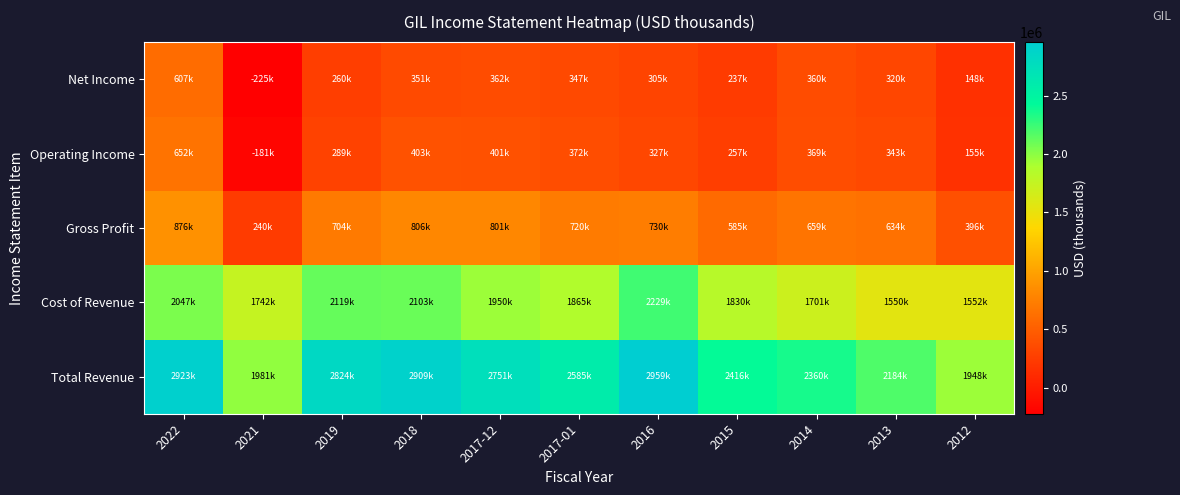

List the series in order of their peak value, highest first.

Total Revenue, Cost of Revenue, Gross Profit, Operating Income, Net Income